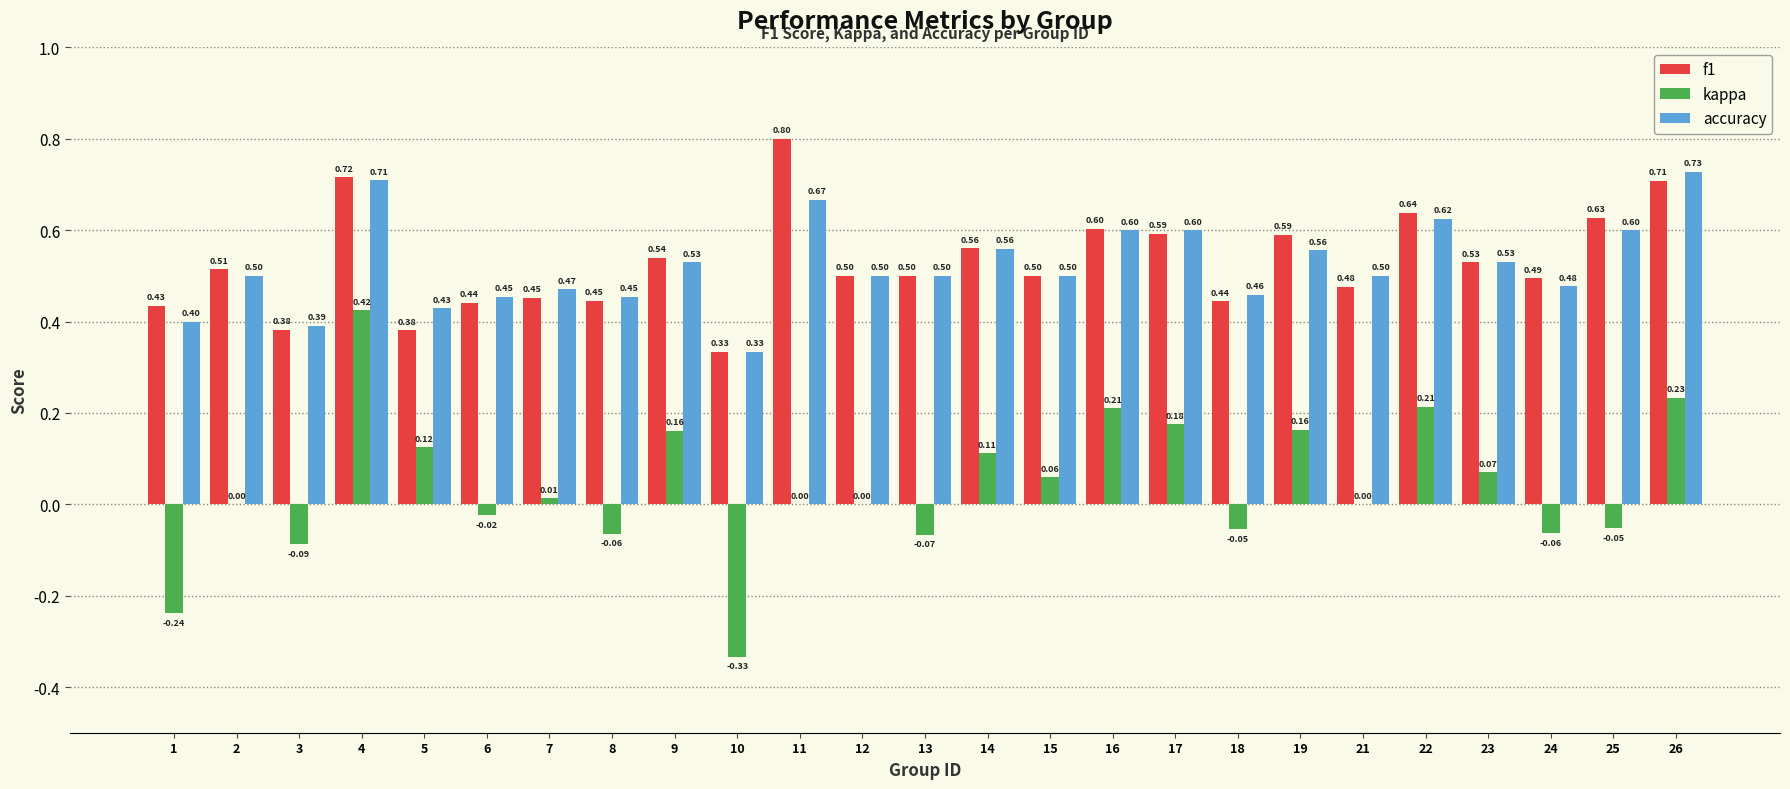

Which series changed the most between 9 and 21?

kappa